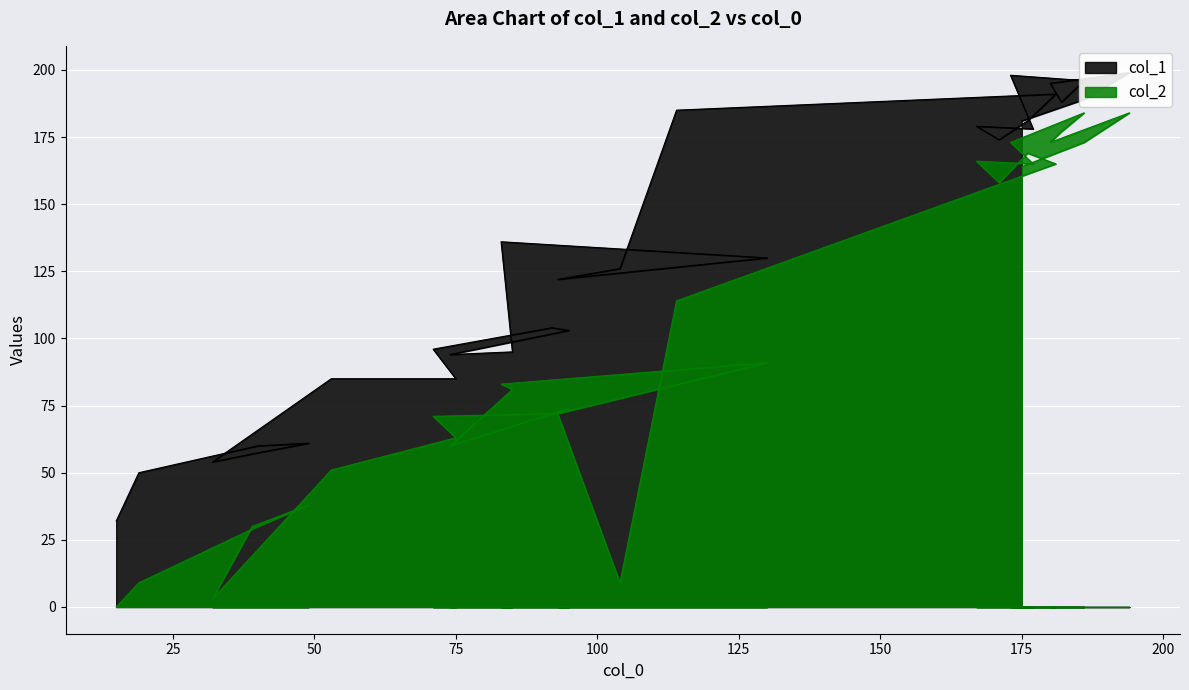

Which series has the widest spread of values?

col_2